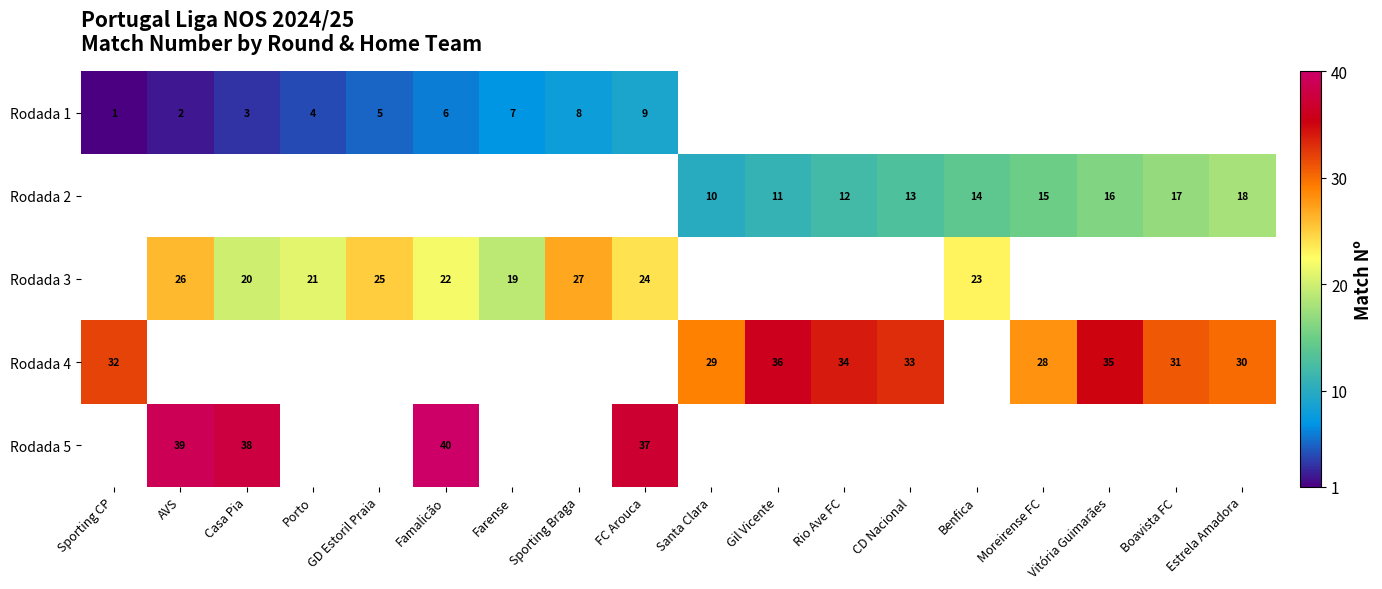

True or false: Rodada 2 has a value of 14 at Benfica.

True